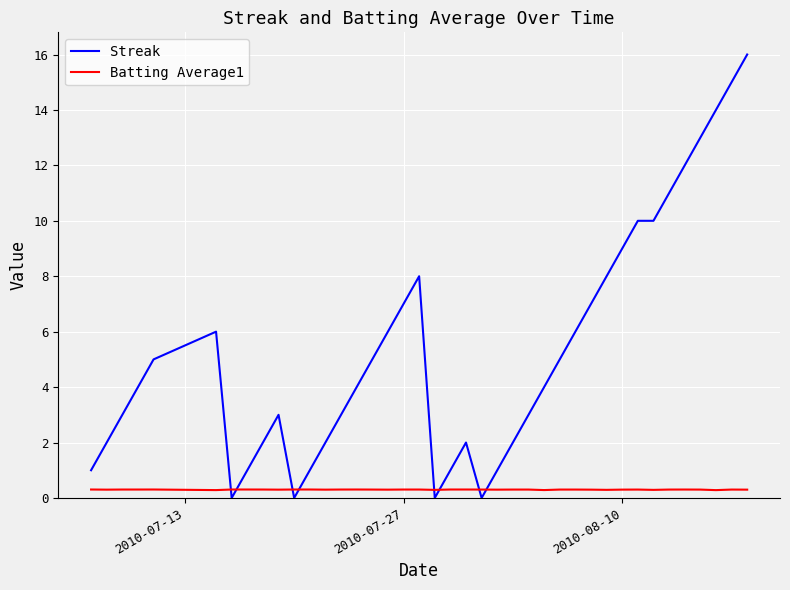

Which series ends up on top after the final intersection of Batting Average1 and Streak?

Streak